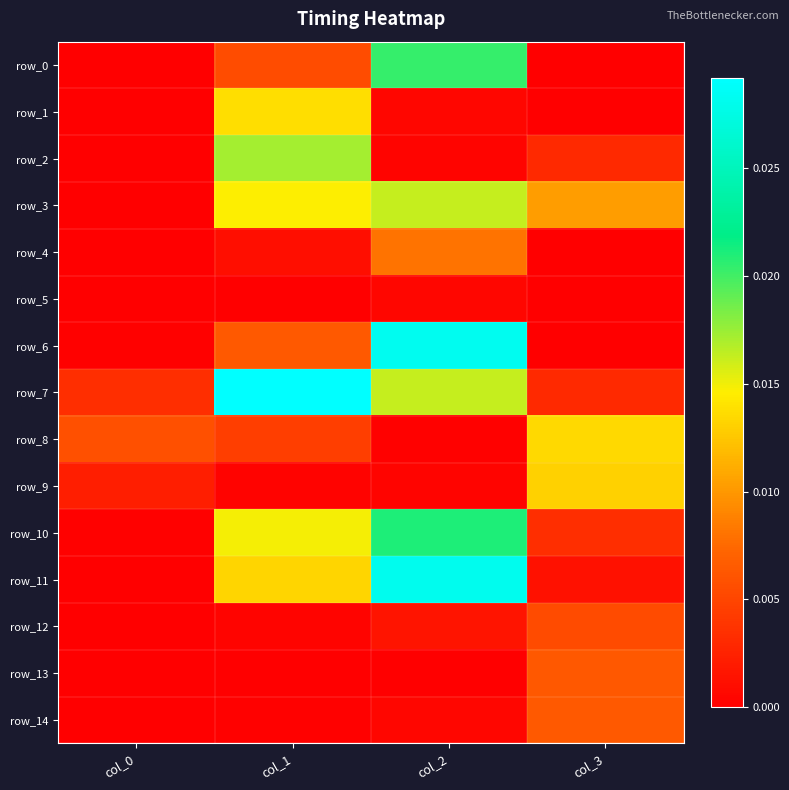

Which series has the largest total across all categories?

row_7